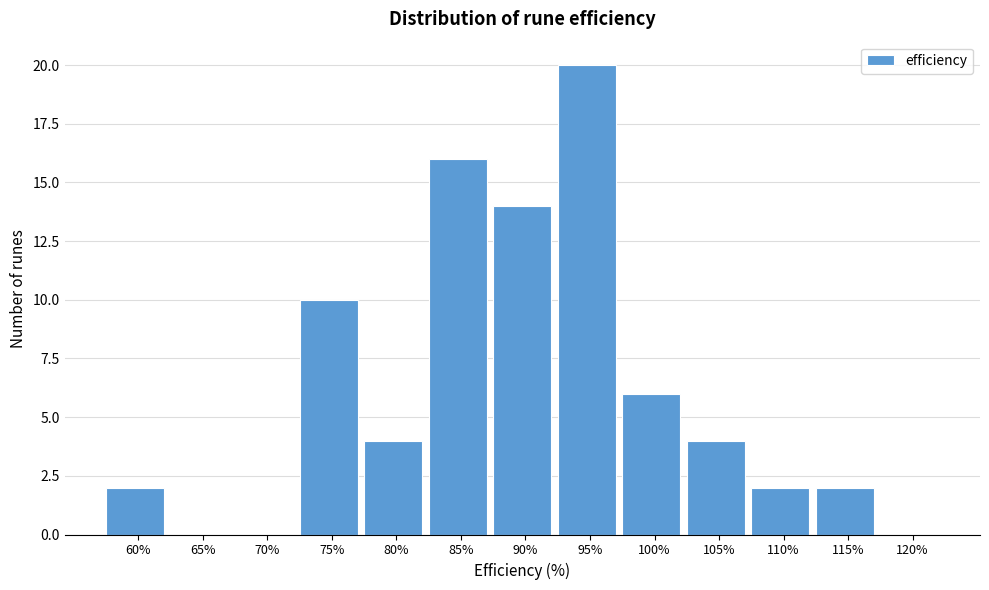

Reading left to right, what are all the values shown in this chart?

60%=2	65%=0	70%=0	75%=10	80%=4	85%=16	90%=14	95%=20	100%=6	105%=4	110%=2	115%=2	120%=0